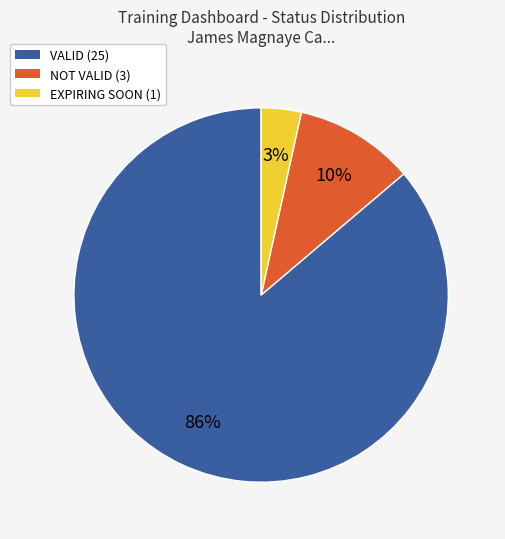

To the nearest percent, what portion does NOT VALID represent?

10%